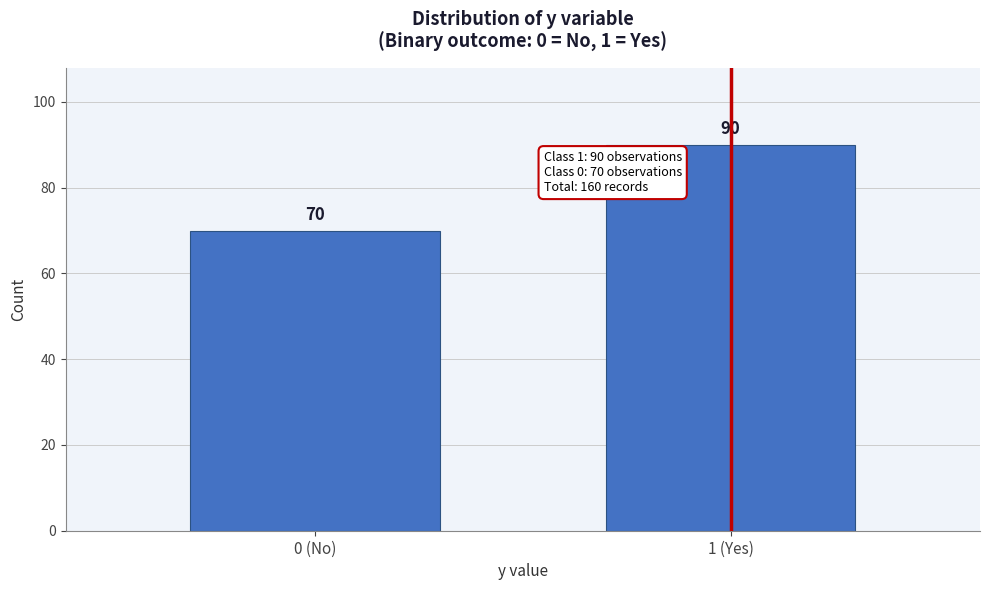

Reading left to right, transcribe all the data shown in this chart.

0 (No)=70	1 (Yes)=90